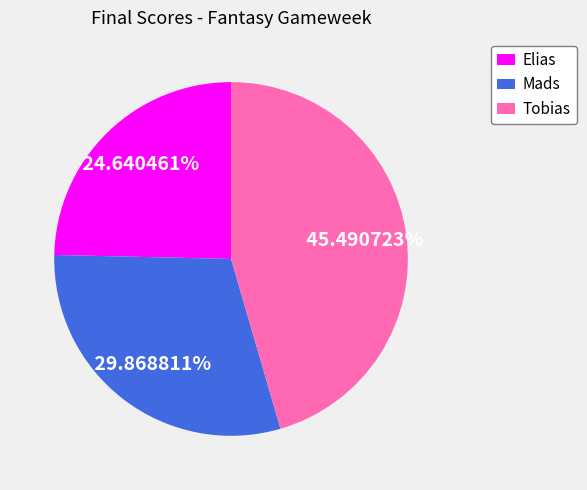

Is there a majority slice in this chart?

No